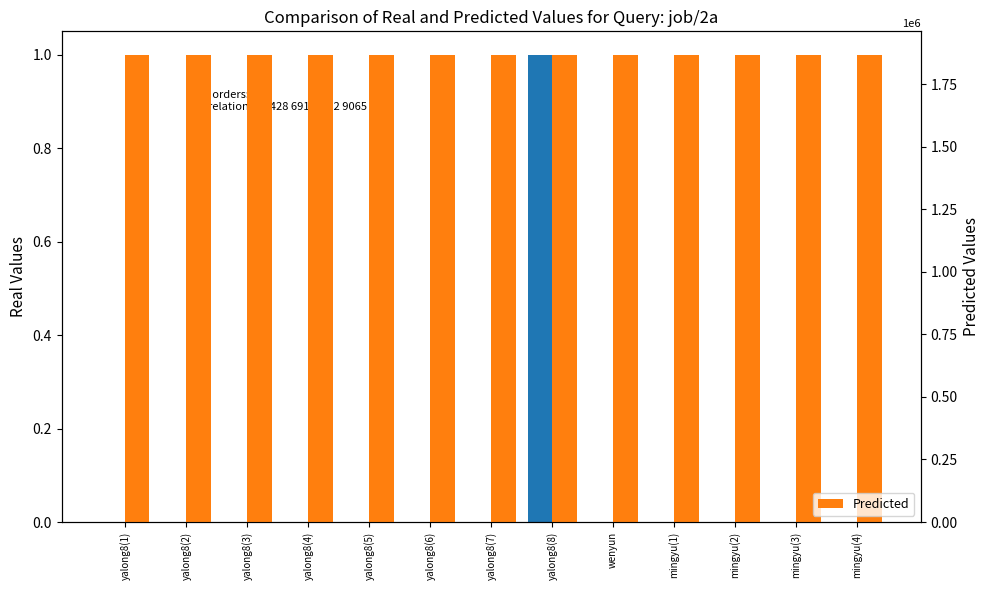

Between yalong8(2) and yalong8(3), which series saw the biggest shift?

id